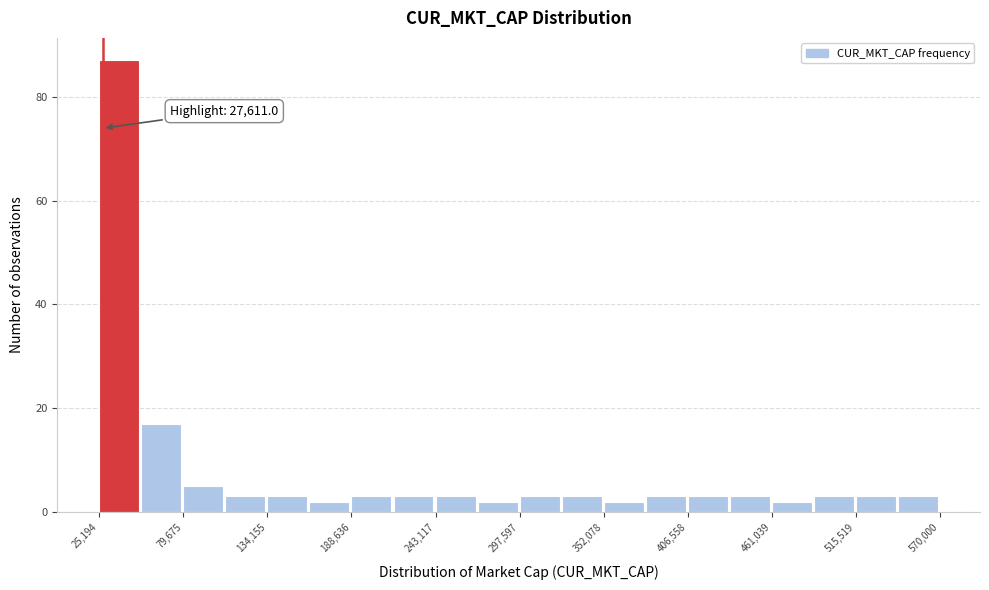

Read against the x-axis, roughly where is the centre of the tallest bar?

40000